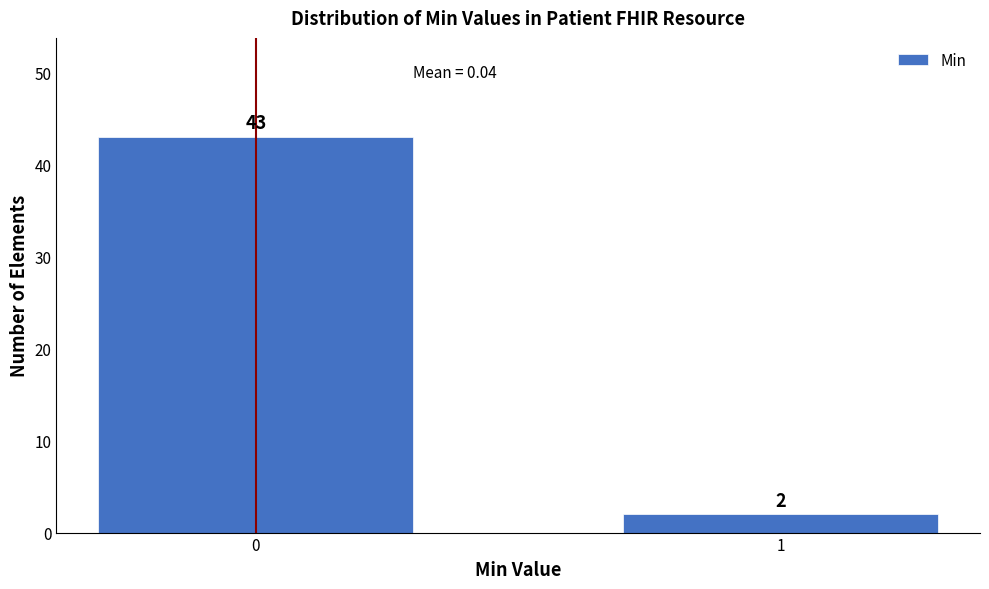

Reading left to right, list all the values displayed in this chart.

0=43	1=2